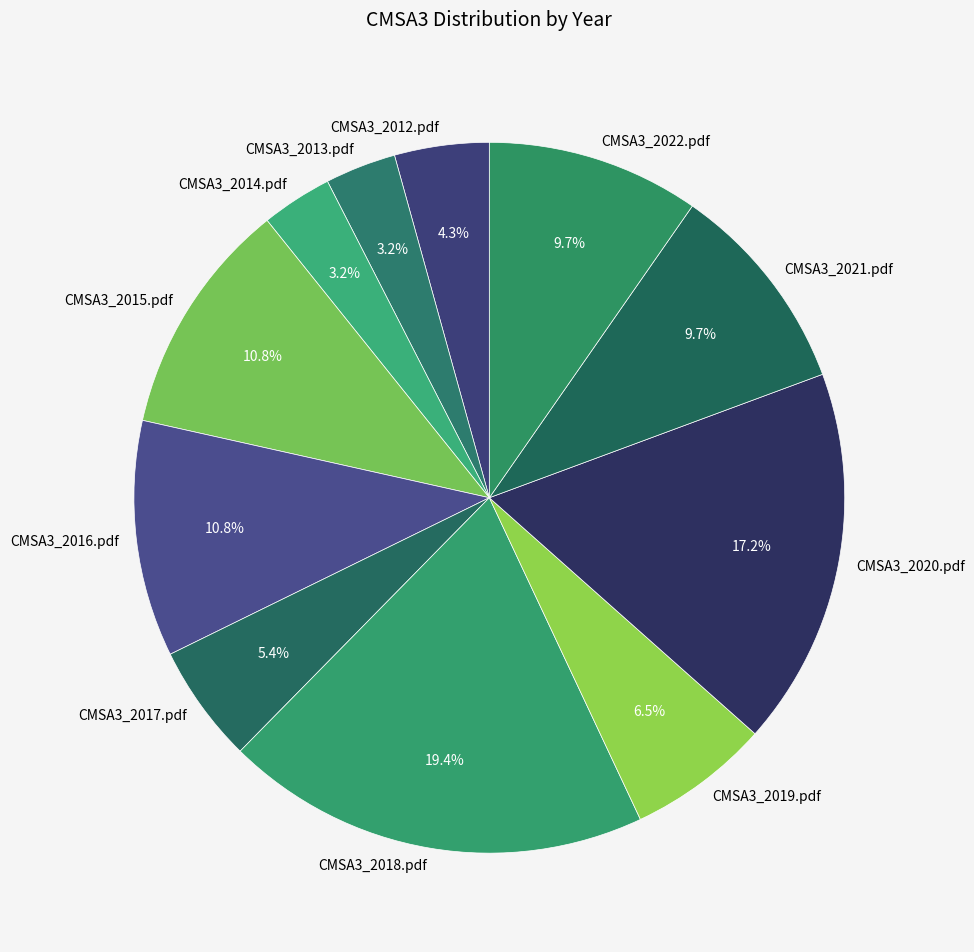

To the nearest percent, what is the difference between the largest and smallest slice percentages?

16%